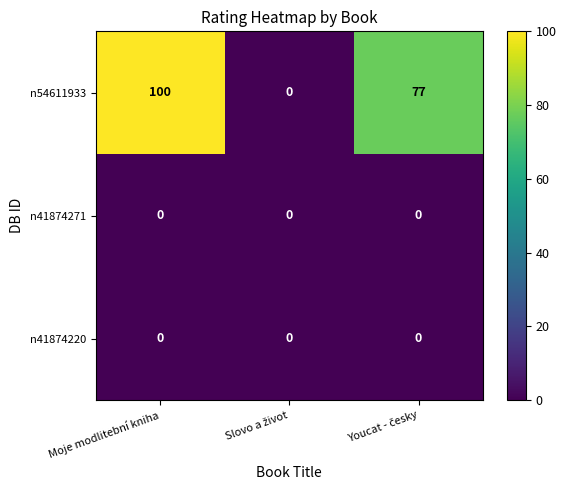

Which series has the largest total across all categories?

n54611933